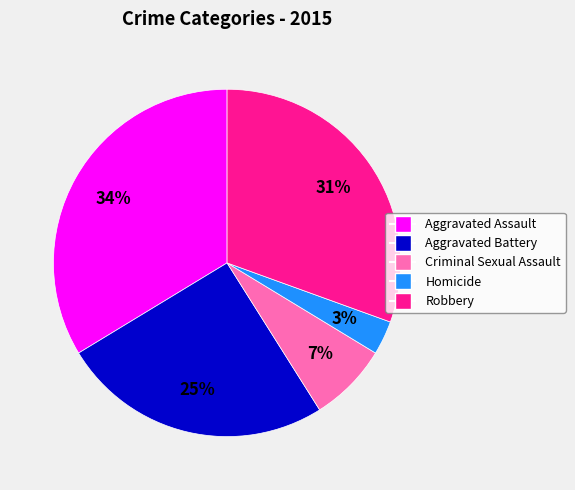

How many slices are in this pie chart?

5